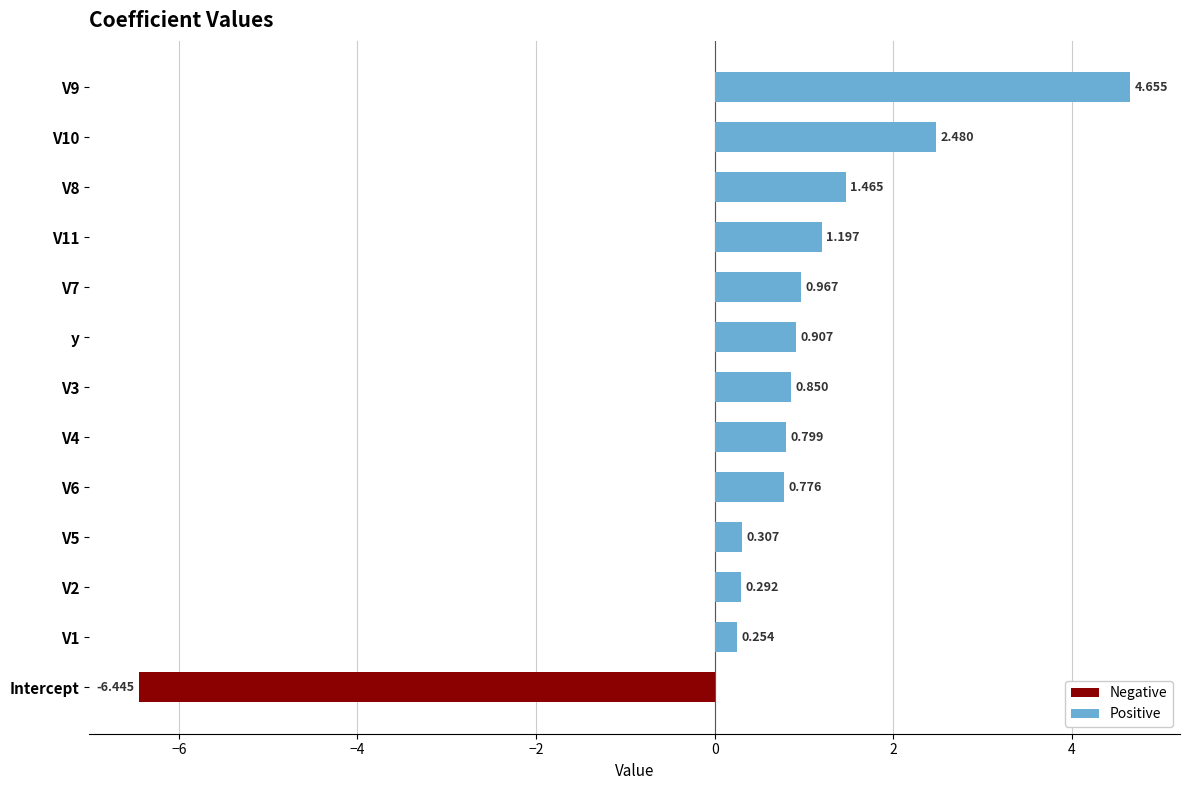

Where is the data nearest to the value 0?

V1